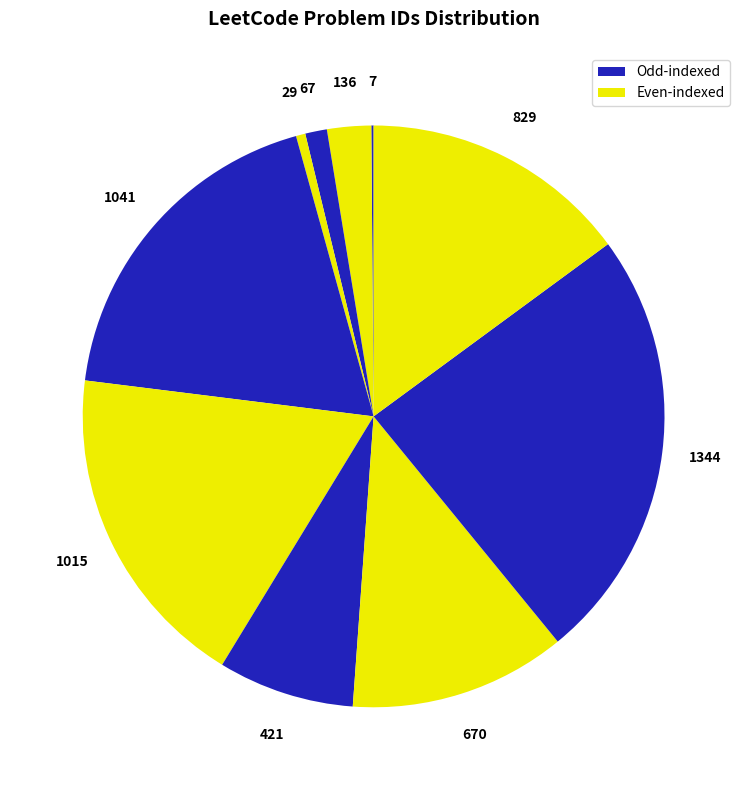

To the nearest percent, what is the average slice percentage?

10%